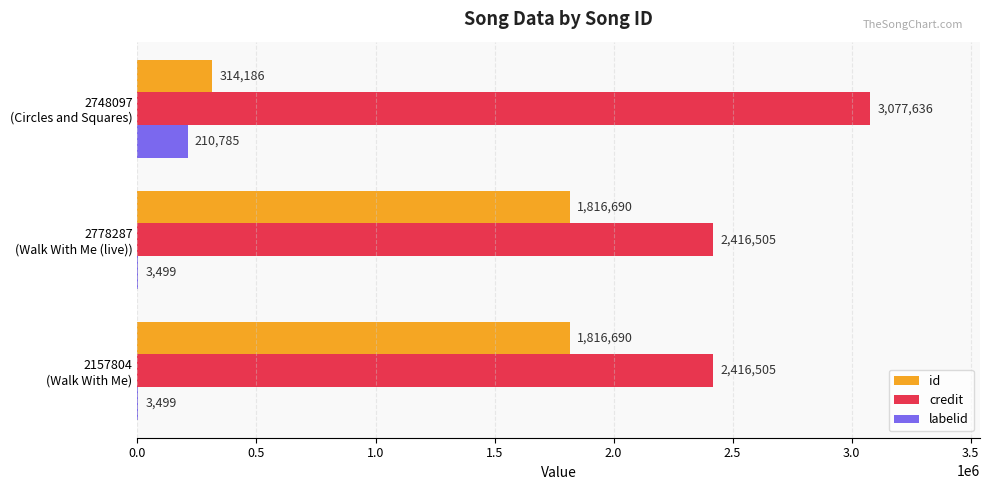

Which series has the largest total across all categories?

credit